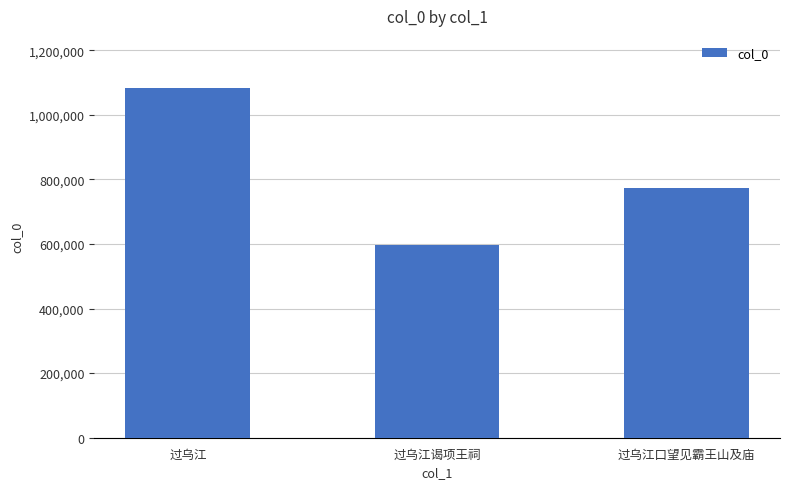

Count the values in the range 595225 to 1081995.

3